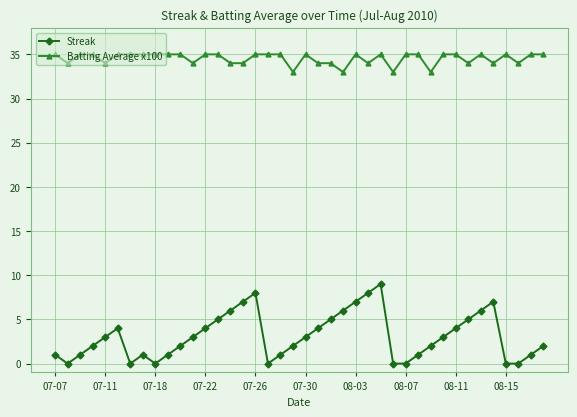

True or false: Batting Average x100 and Streak intersect in this chart.

False